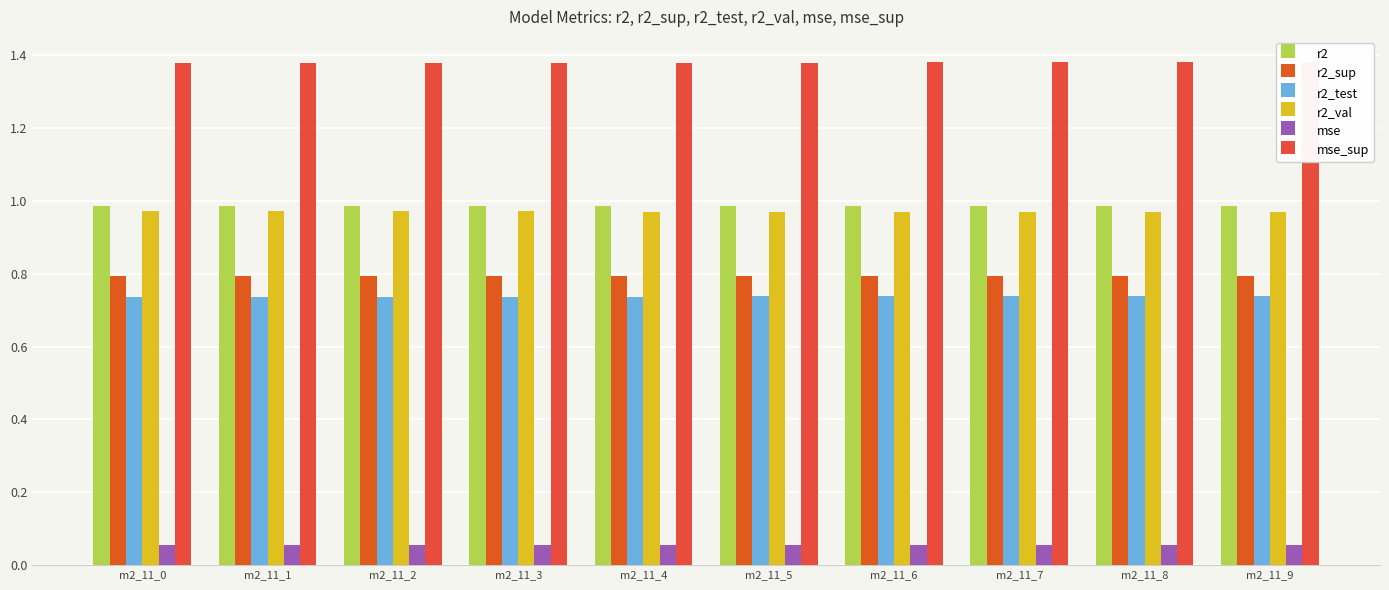

True or false: r2 has a value of 1.0 at m2_11_4.

True